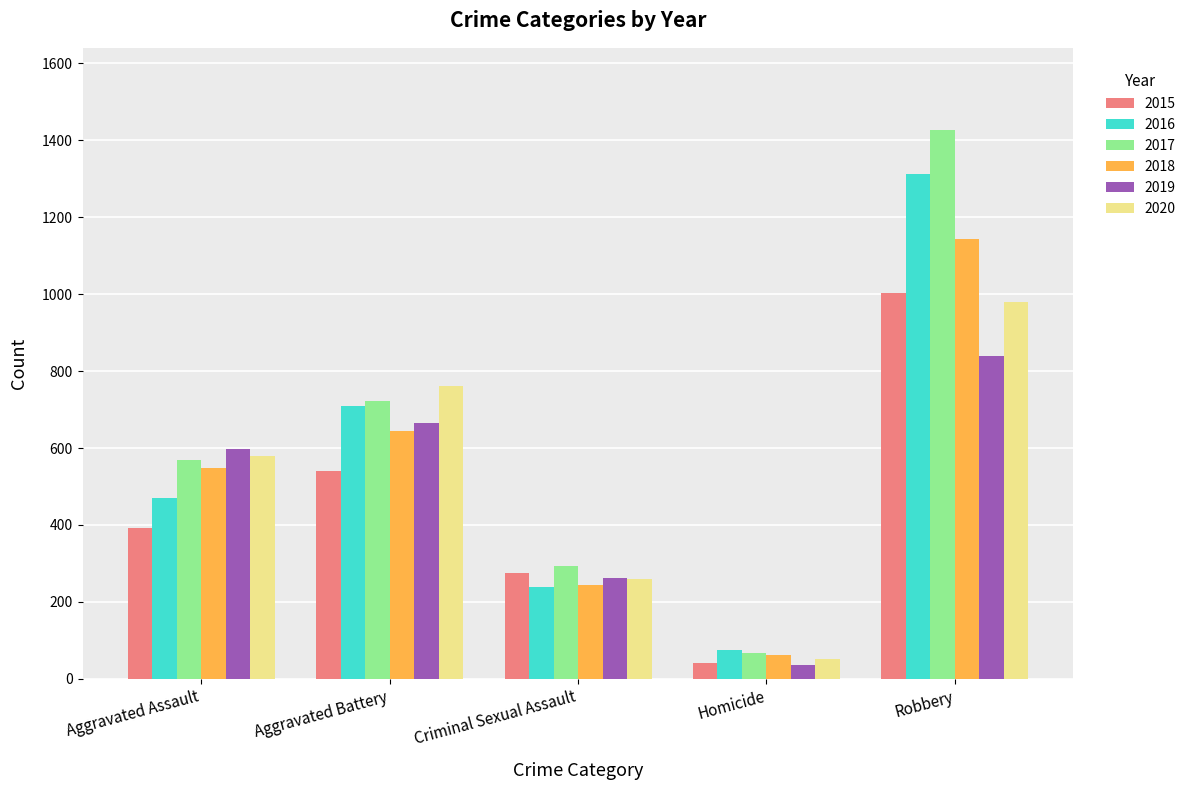

What is the lowest value of the 2020 series?

53